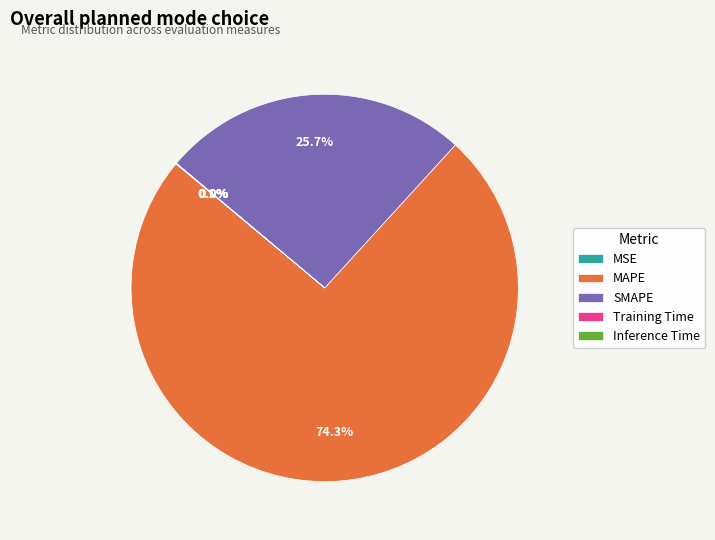

Approximately how many times larger is the value at MAPE compared to SMAPE?

2.9